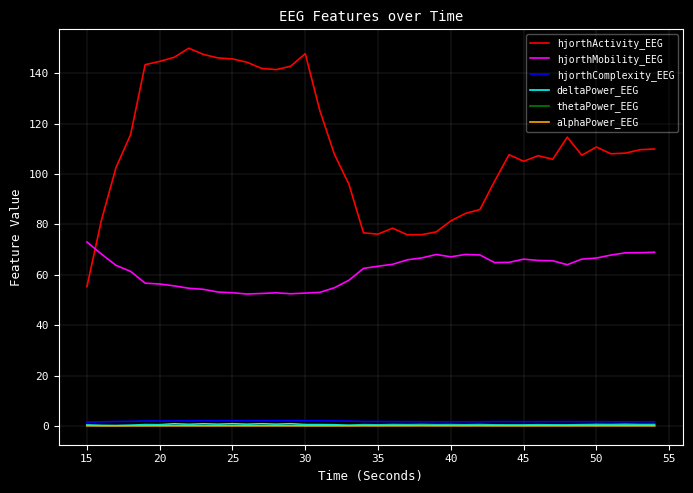

Does the chart have visible grid lines?

Yes